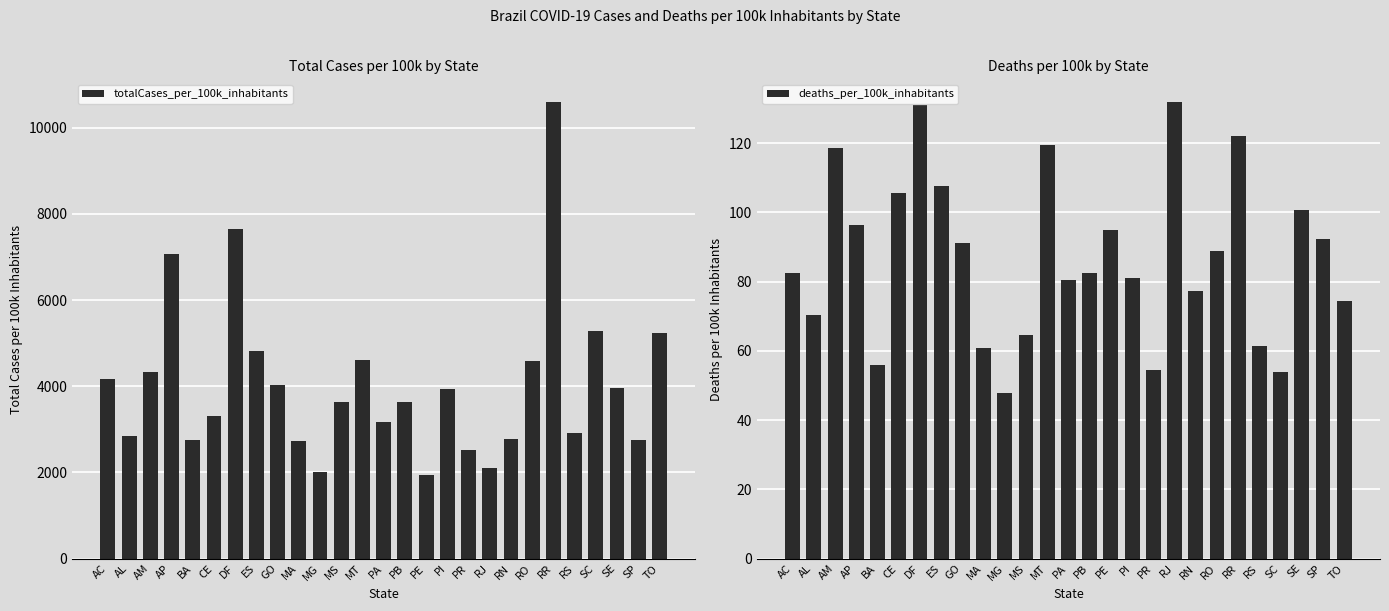

Are the bars grouped side by side (vs. stacked)?

Yes